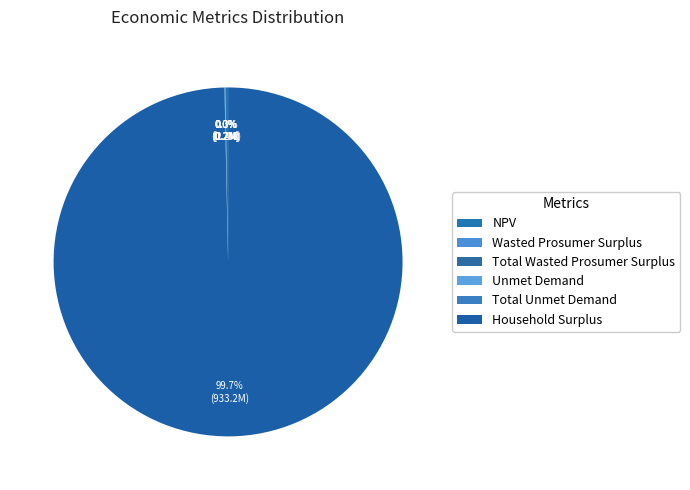

The Total Unmet Demand slice represents 5% of the pie. True or false?

False